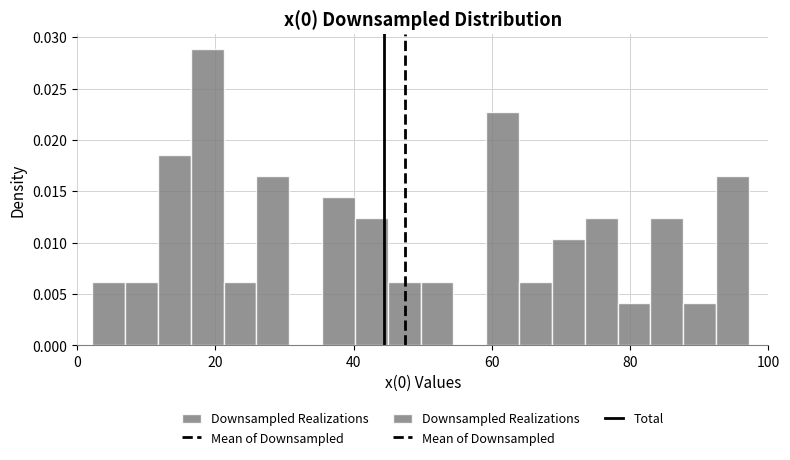

Read against the x-axis, roughly where is the centre of the tallest bar?

18